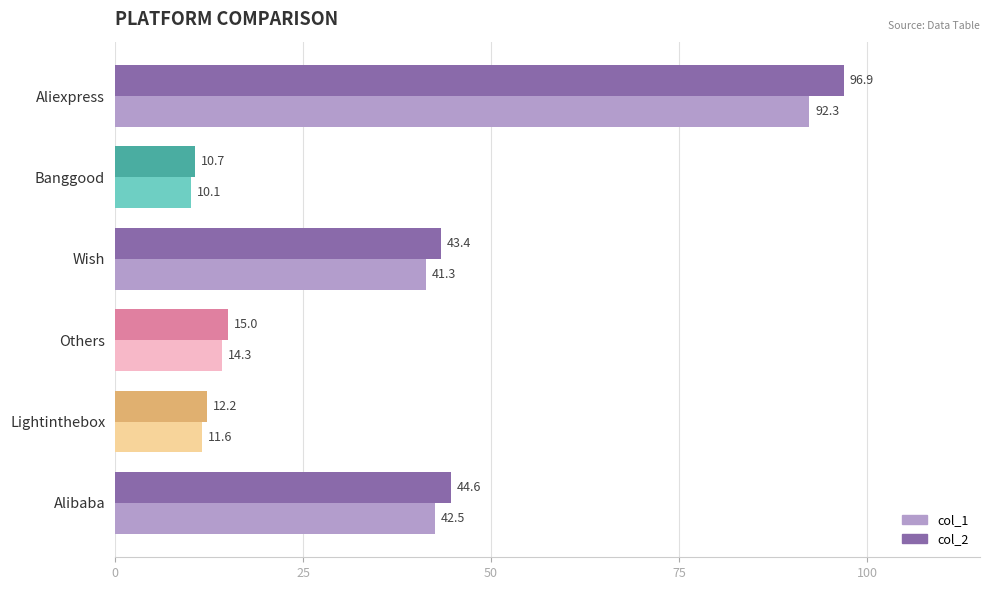

What are all the series names shown in the legend?

col_1, col_2